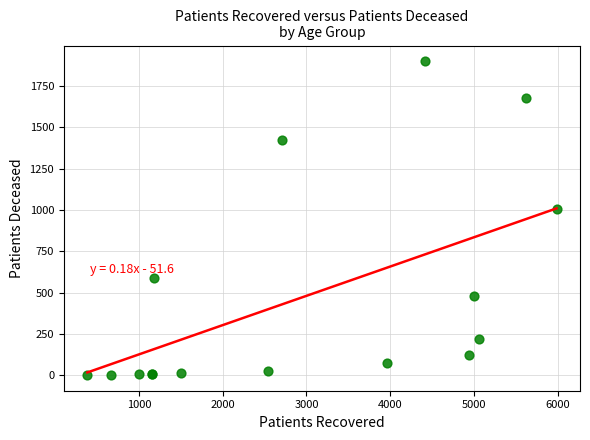

What Y value in the scatter plot is closest to 951?

1008